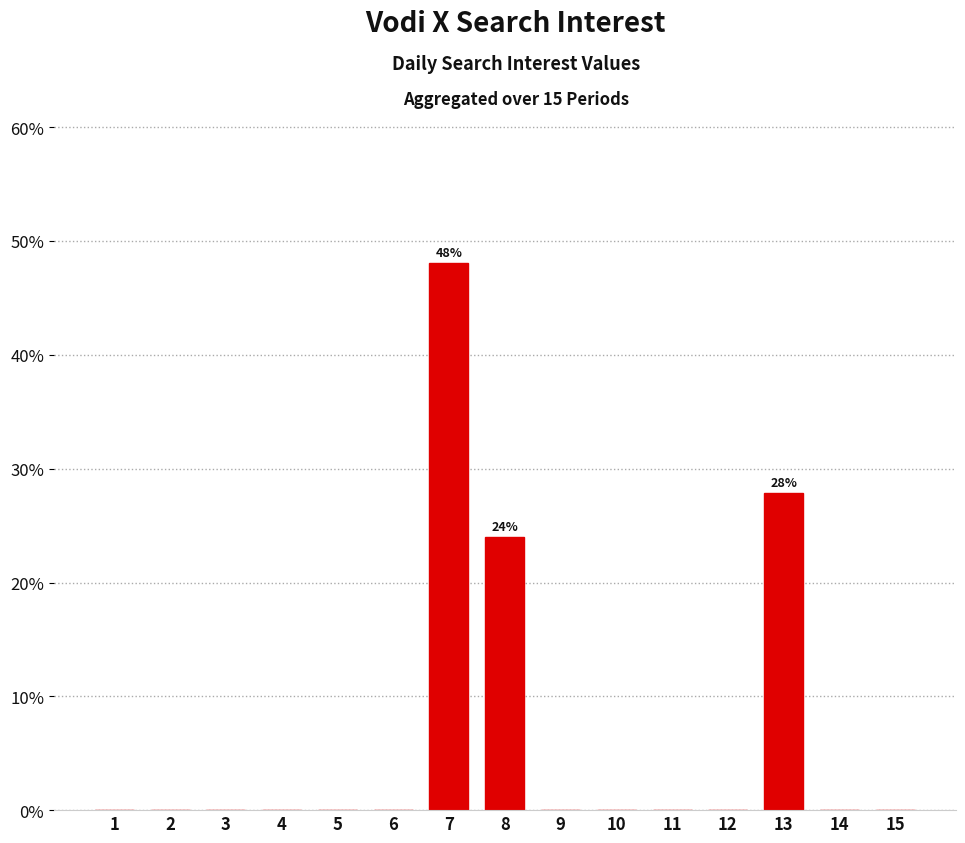

What is the difference between the values at 5 and 13?

27.9